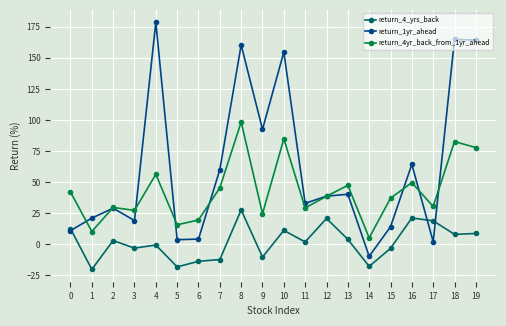

What are all the series names shown in the legend?

return_4_yrs_back, return_1yr_ahead, return_4yr_back_from_1yr_ahead